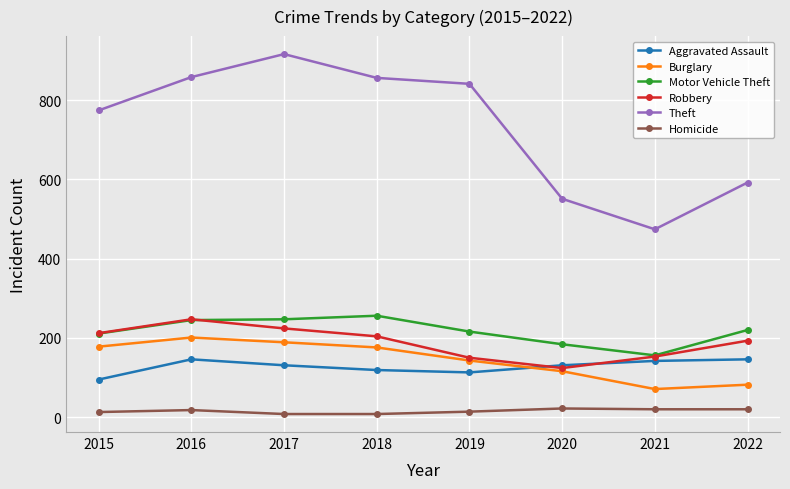

What is the minimum value shown in the chart?

8